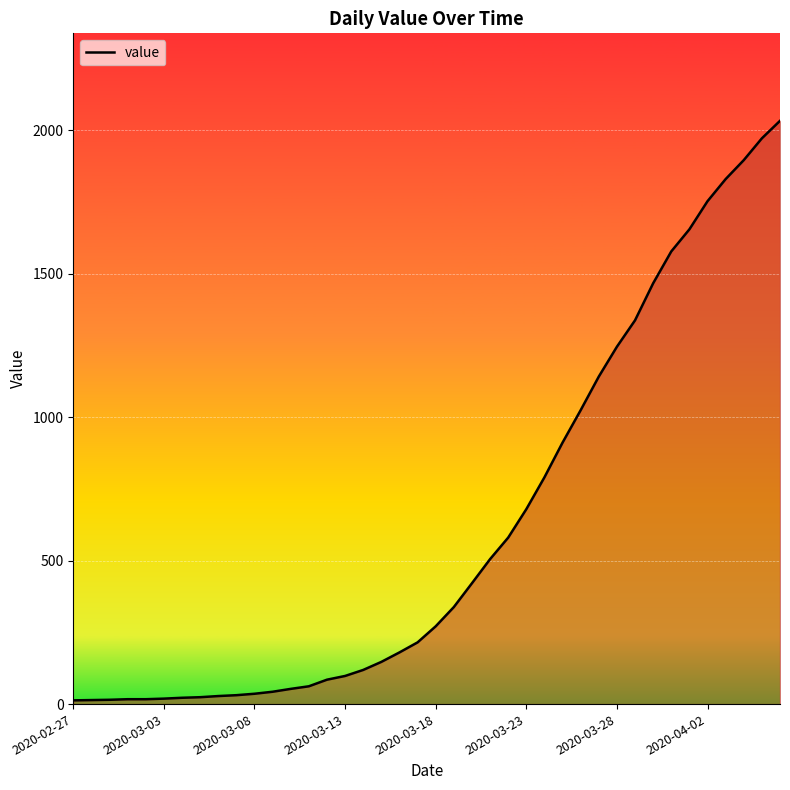

What is the difference between the maximum and minimum values?

2019